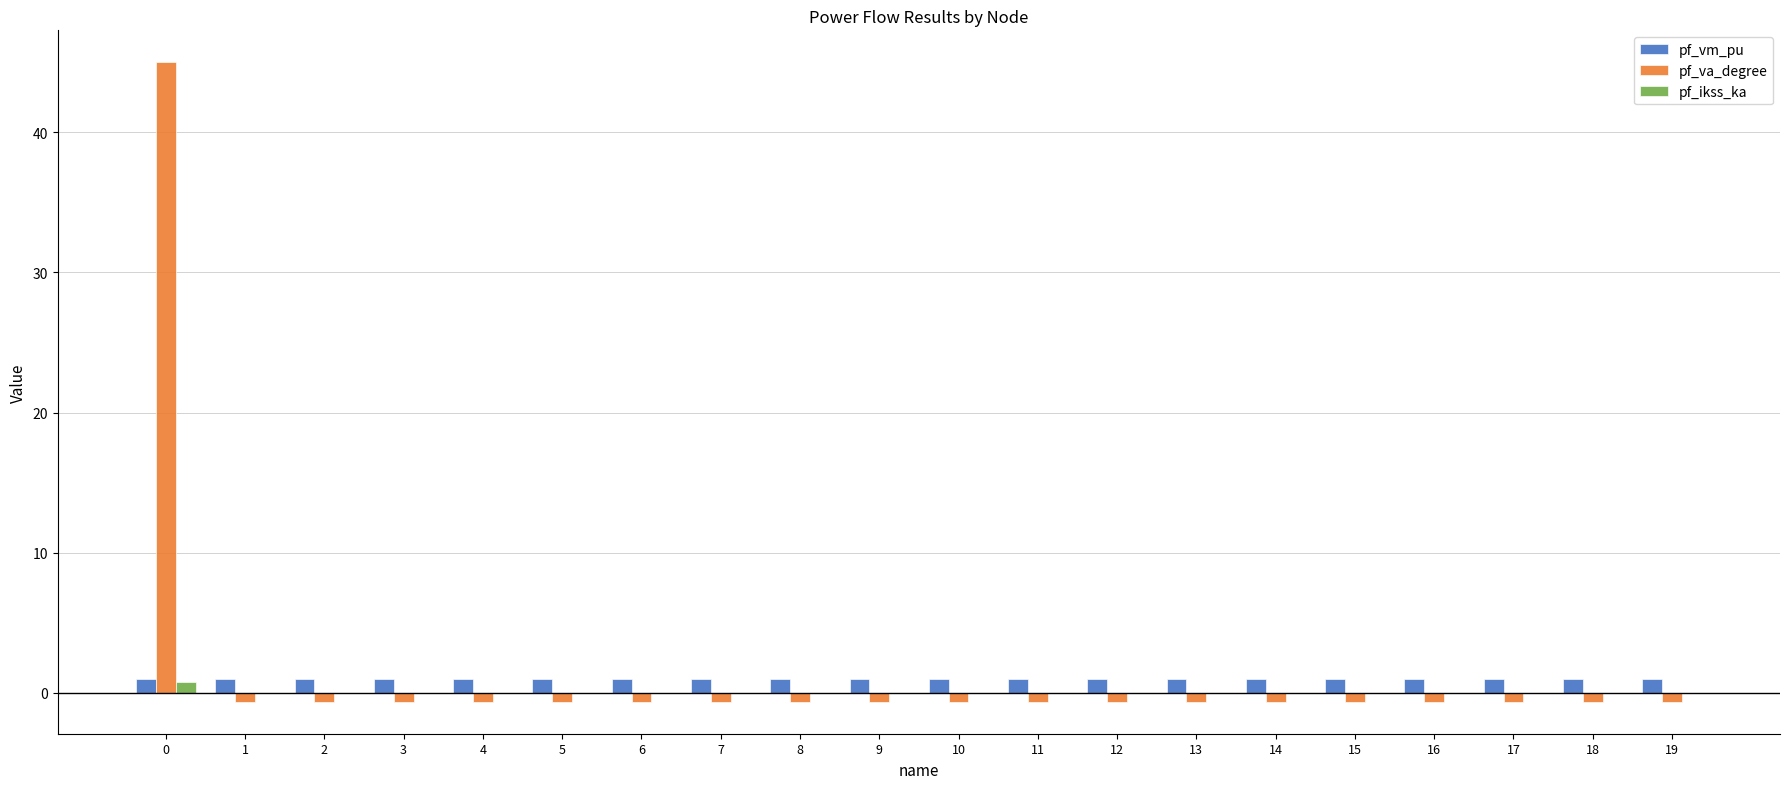

Is it true that pf_va_degree equals -0.6 at 17?

True